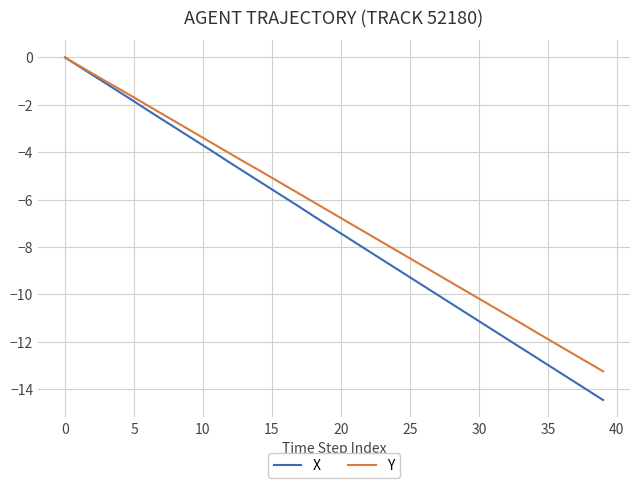

Which series has the widest spread of values?

X